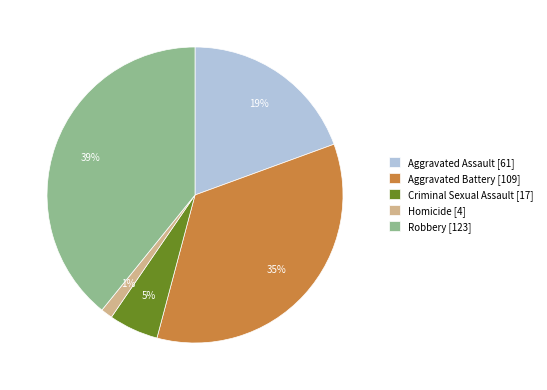

What percentage is the Aggravated Battery [109] slice, to the nearest percent?

35%